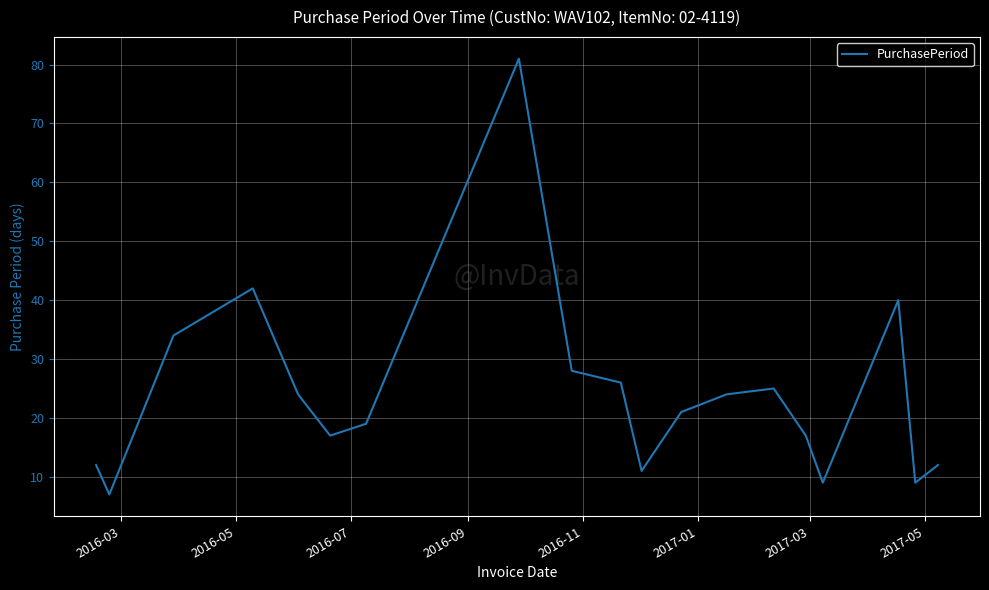

What is the greatest value displayed?

81